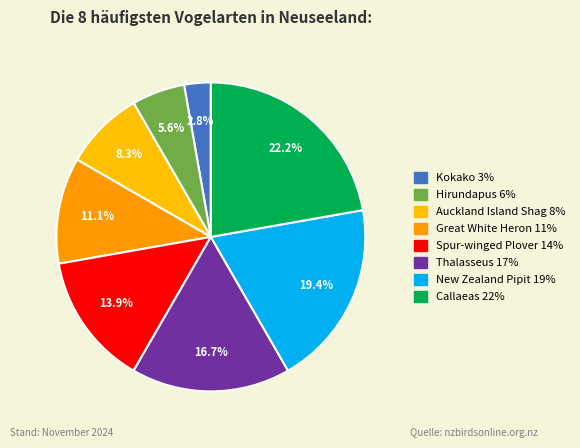

To the nearest percent, what is the average slice percentage?

12%